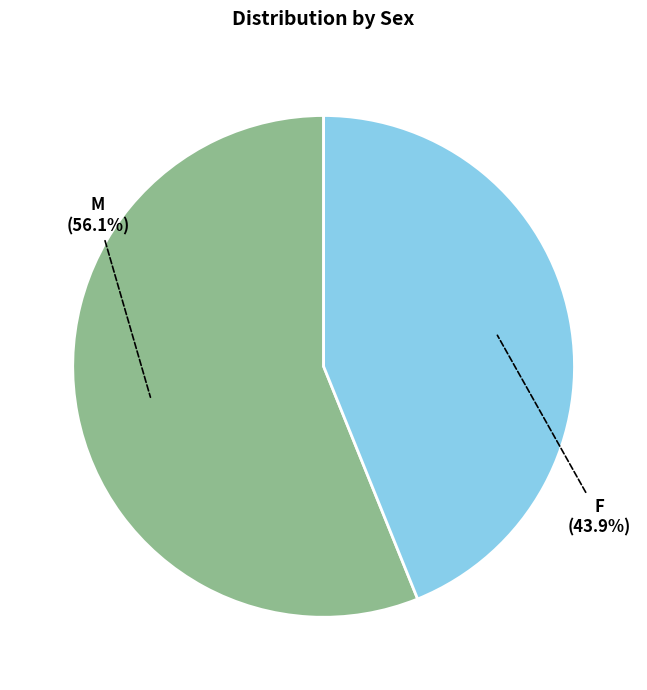

Does any single category account for the majority?

Yes